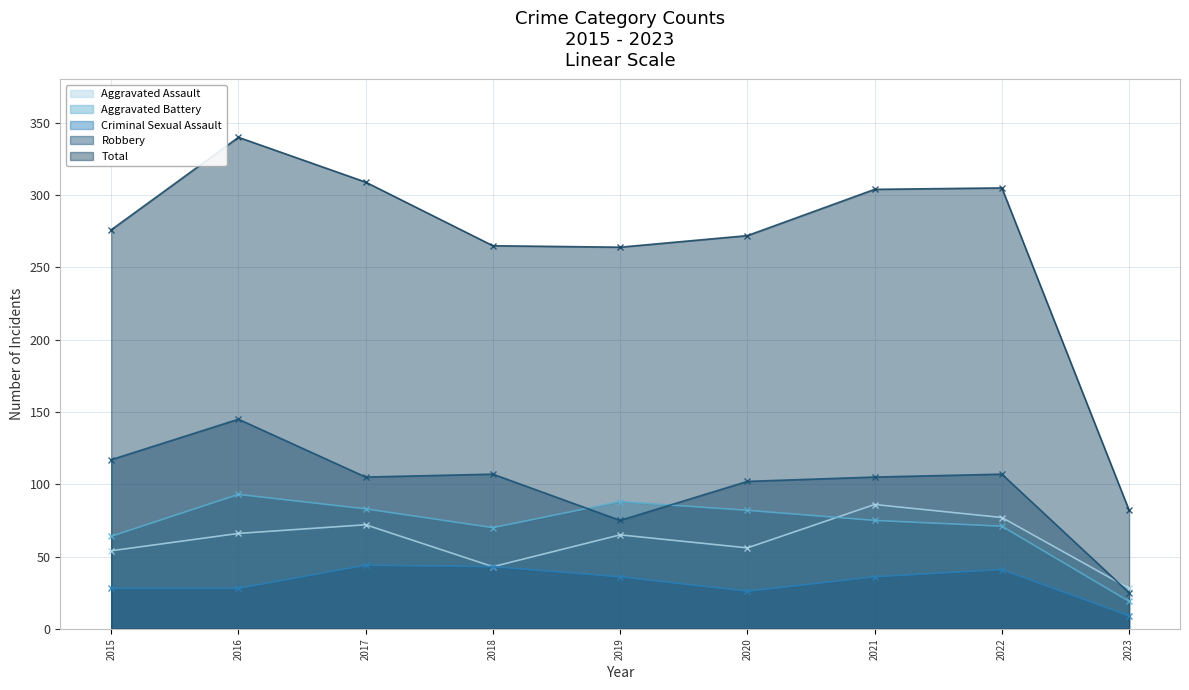

List the labels in order of Aggravated Assault value, largest first.

2021, 2022, 2017, 2016, 2019, 2020, 2015, 2018, 2023